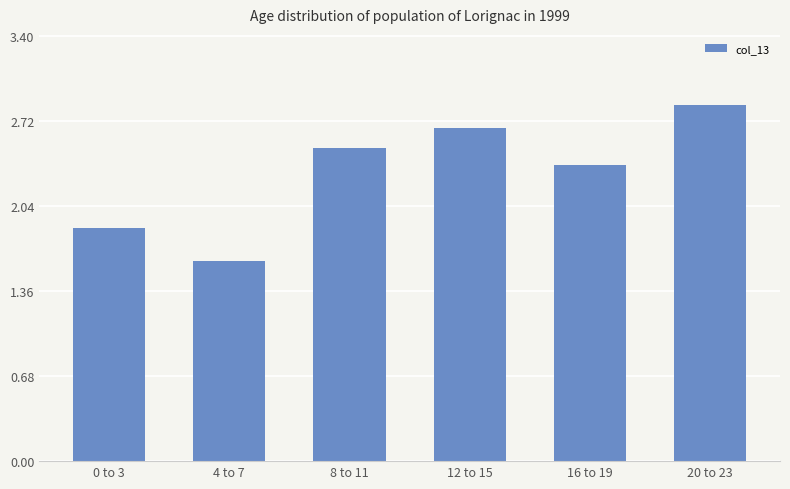

Which has a higher value, 4 to 7 or 12 to 15?

12 to 15